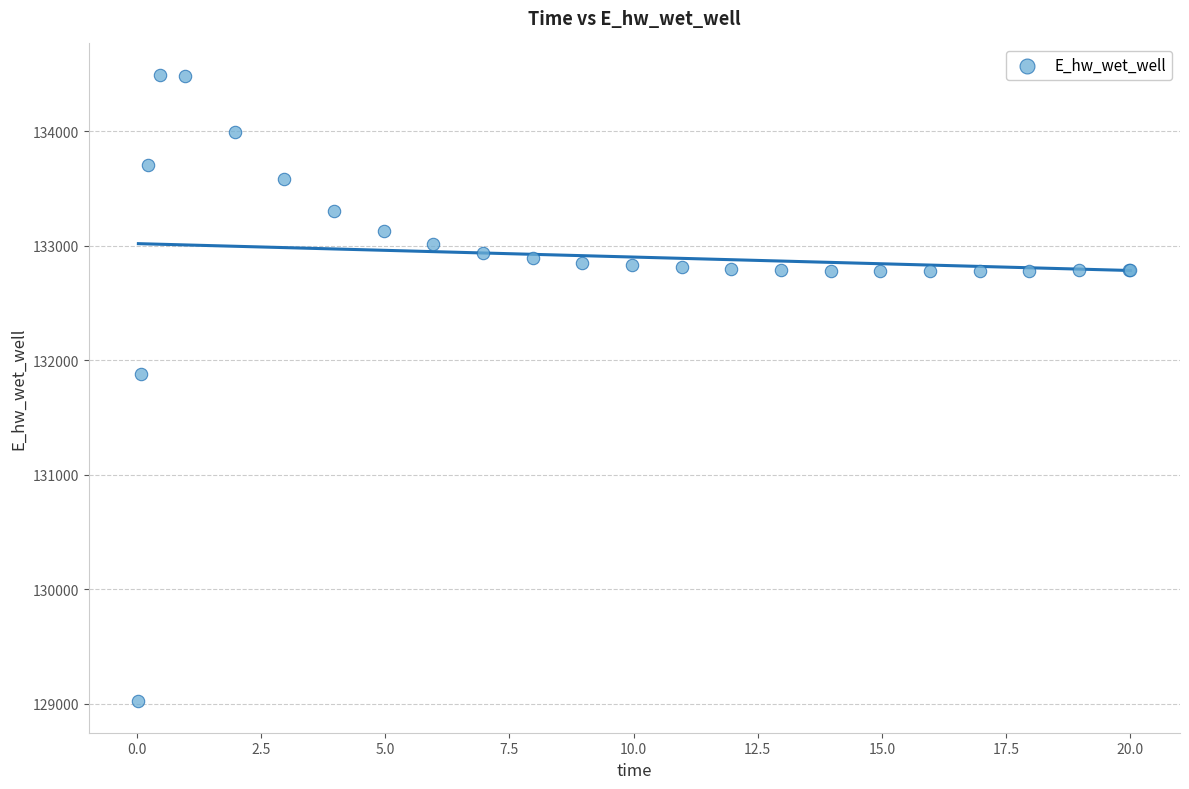

What Y value in the scatter plot is closest to 131755?

131874.3